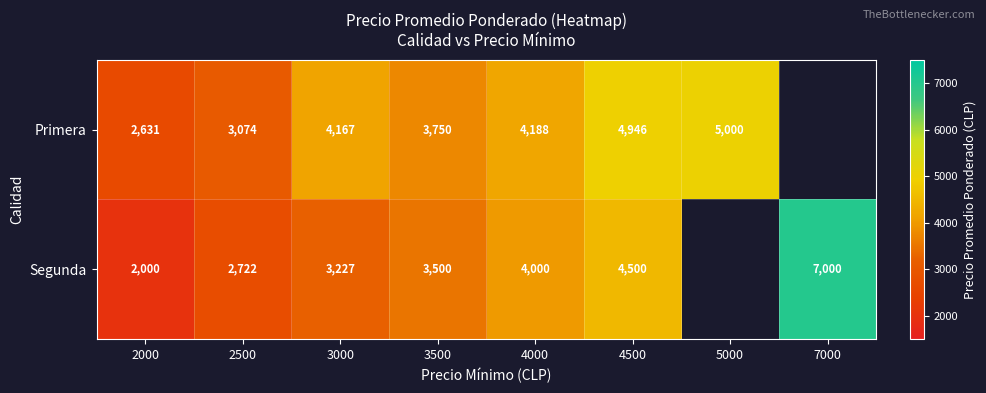

Is it true that Segunda equals 5036.6 at 3000?

False